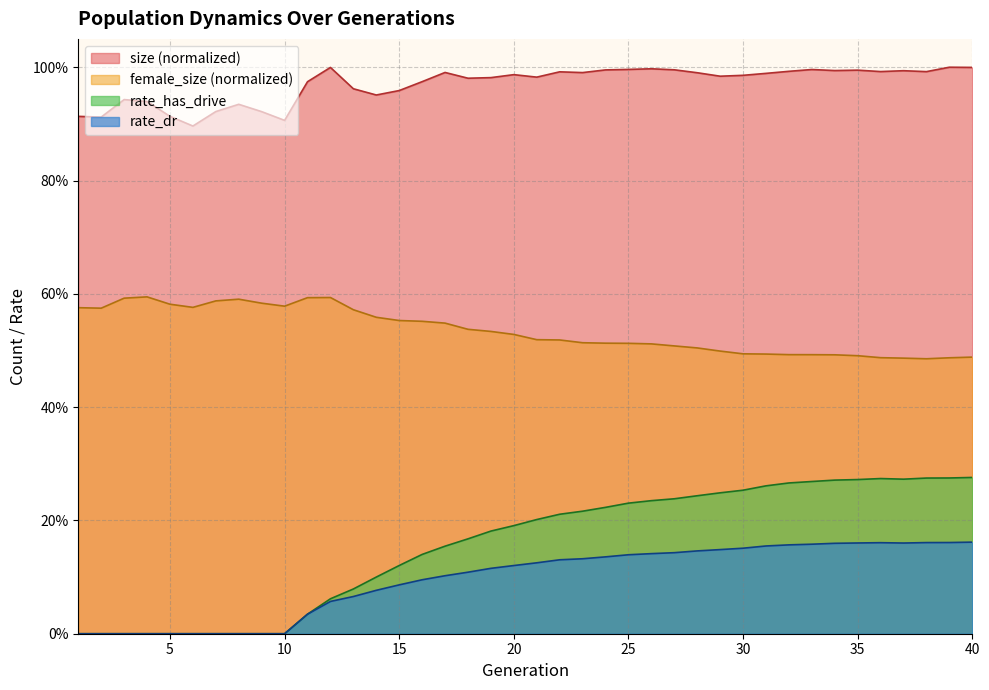

Reading left to right, what are all the values shown in this chart?

size: 0.9	0.9	0.9	0.9	0.9	0.9	0.9	0.9	0.9	0.9	1.0	1.0	1.0	1.0	1.0	1.0	1.0	1.0	1.0	1.0	1.0	1.0	1.0	1.0	1.0	1.0	1.0	1.0	1.0	1.0	1.0	1.0	1.0	1.0	1.0	1.0	1.0	1.0	1.0	1.0
female_size: 0.6	0.6	0.6	0.6	0.6	0.6	0.6	0.6	0.6	0.6	0.6	0.6	0.6	0.6	0.6	0.6	0.5	0.5	0.5	0.5	0.5	0.5	0.5	0.5	0.5	0.5	0.5	0.5	0.5	0.5	0.5	0.5	0.5	0.5	0.5	0.5	0.5	0.5	0.5	0.5
rate_has_drive: 0.0	0.0	0.0	0.0	0.0	0.0	0.0	0.0	0.0	0.0	0.0	0.1	0.1	0.1	0.1	0.1	0.2	0.2	0.2	0.2	0.2	0.2	0.2	0.2	0.2	0.2	0.2	0.2	0.2	0.3	0.3	0.3	0.3	0.3	0.3	0.3	0.3	0.3	0.3	0.3
rate_dr: 0.0	0.0	0.0	0.0	0.0	0.0	0.0	0.0	0.0	0.0	0.0	0.1	0.1	0.1	0.1	0.1	0.1	0.1	0.1	0.1	0.1	0.1	0.1	0.1	0.1	0.1	0.1	0.1	0.1	0.2	0.2	0.2	0.2	0.2	0.2	0.2	0.2	0.2	0.2	0.2